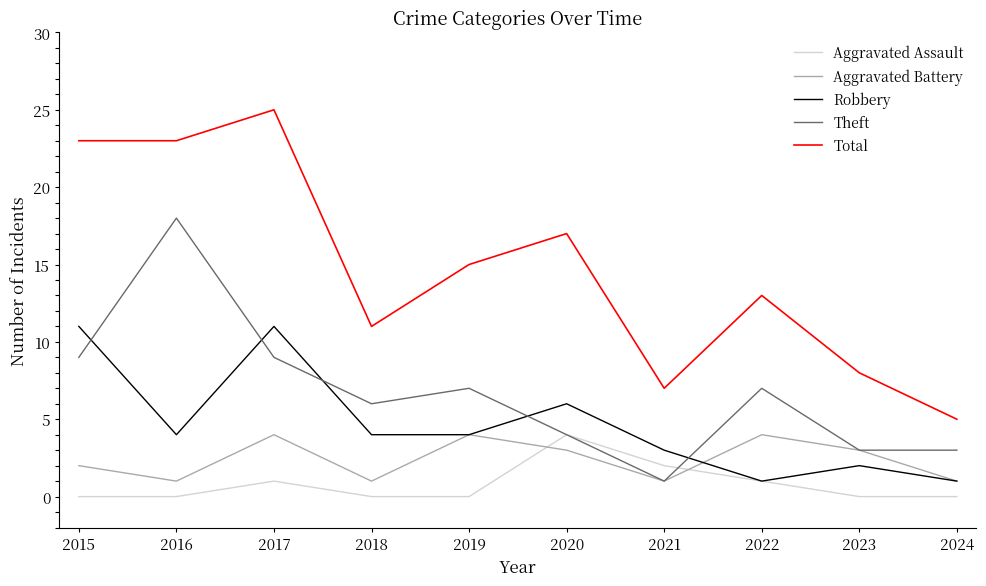

In Total, how many points are higher than both neighbors (excluding endpoints)?

3